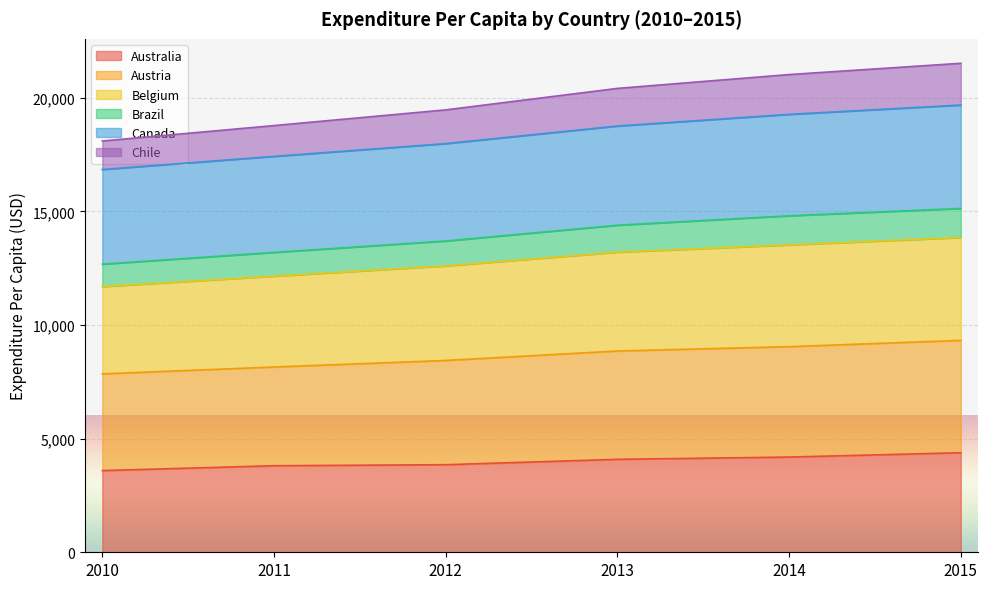

Does the chart display data point markers on the line(s)?

No